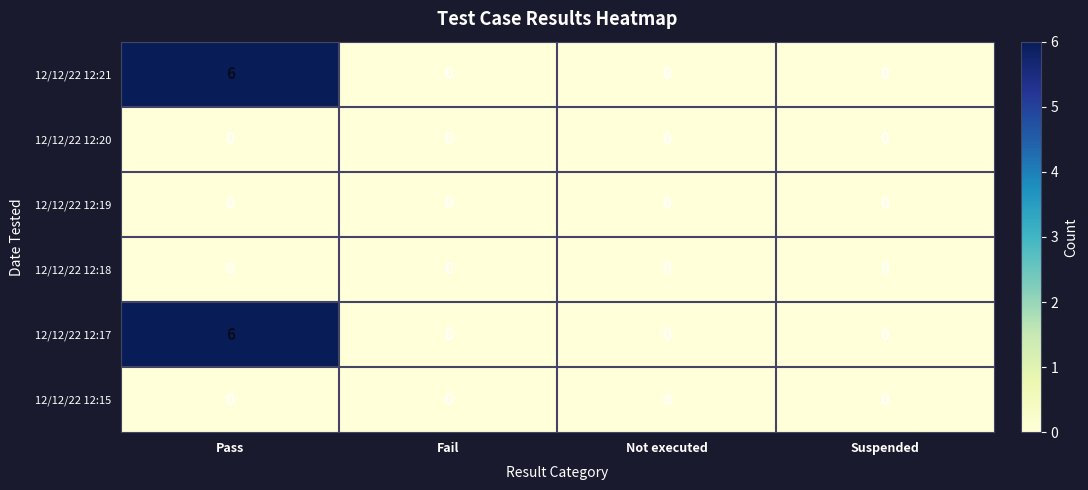

Reading left to right, transcribe all the data shown in this chart.

12/12/22 12:21: 6	0	0	0
12/12/22 12:20: 0	0	0	0
12/12/22 12:19: 0	0	0	0
12/12/22 12:18: 0	0	0	0
12/12/22 12:17: 6	0	0	0
12/12/22 12:15: 0	0	0	0